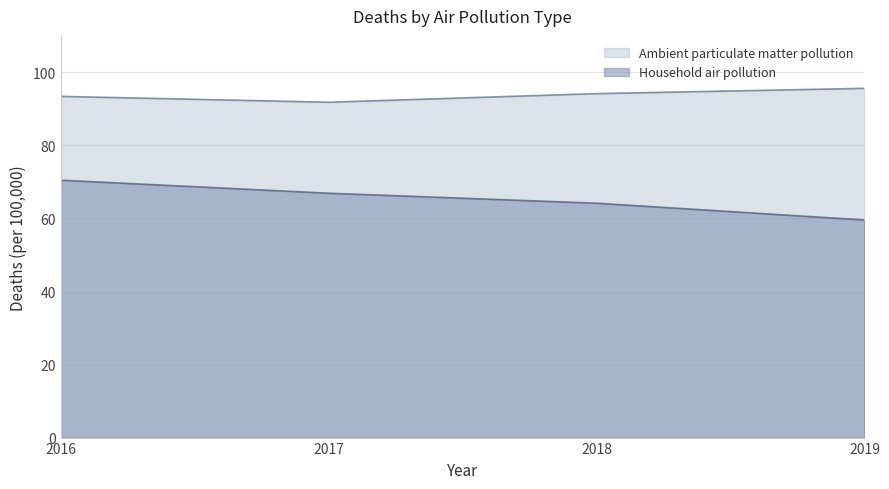

Which series has the largest total across all categories?

Ambient particulate matter pollution